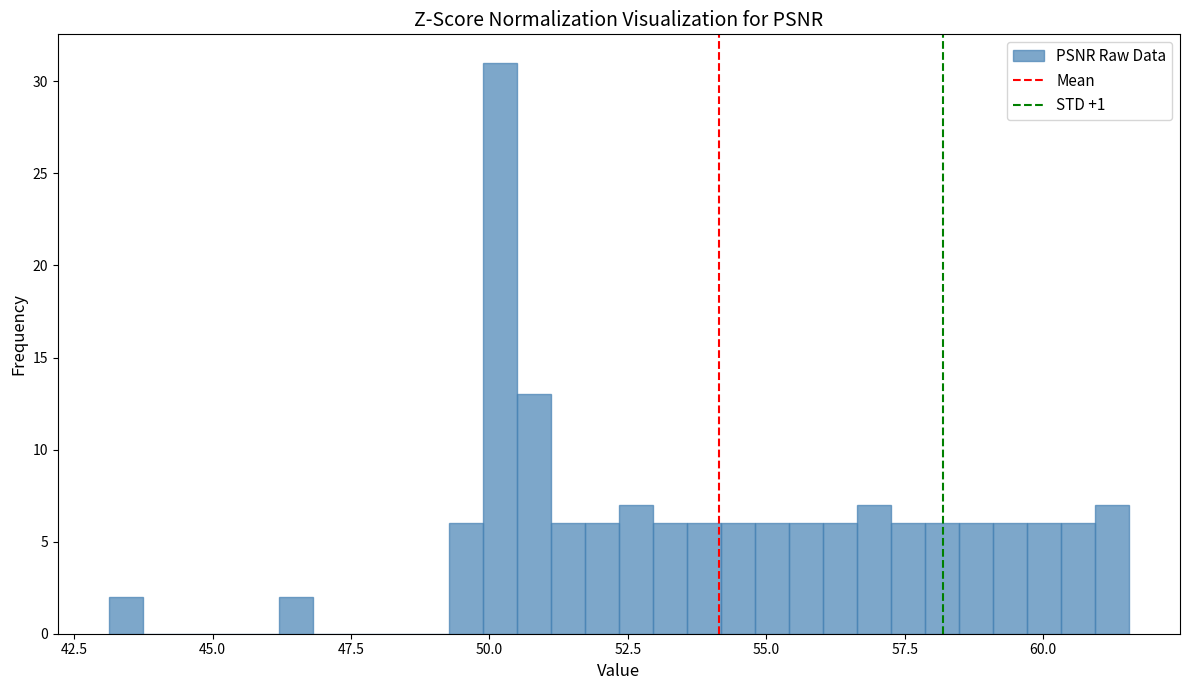

Around what value on the x-axis is the tallest bar? Give the approximate position of its centre, as read against the axis.

50.0